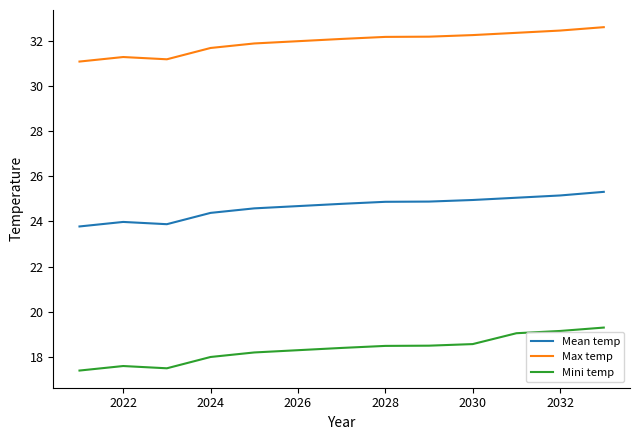

Which series has the largest total across all categories?

Max temp